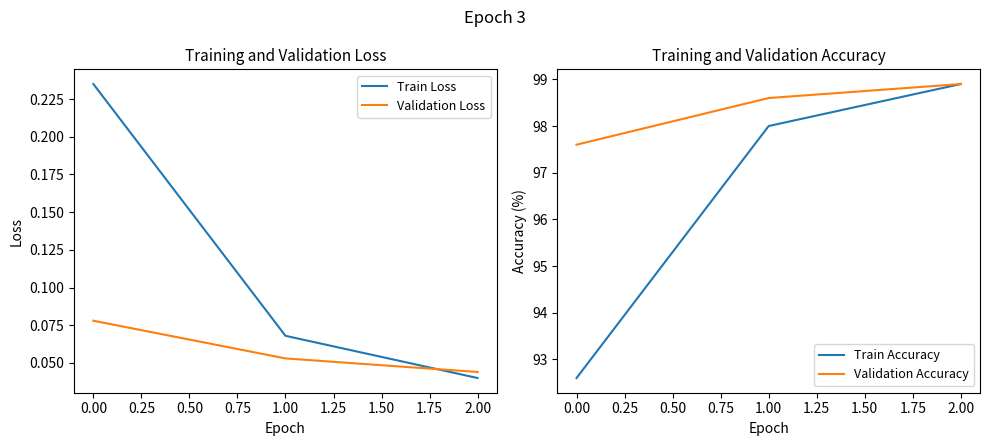

At which label is Train Loss closest to 0?

2.00